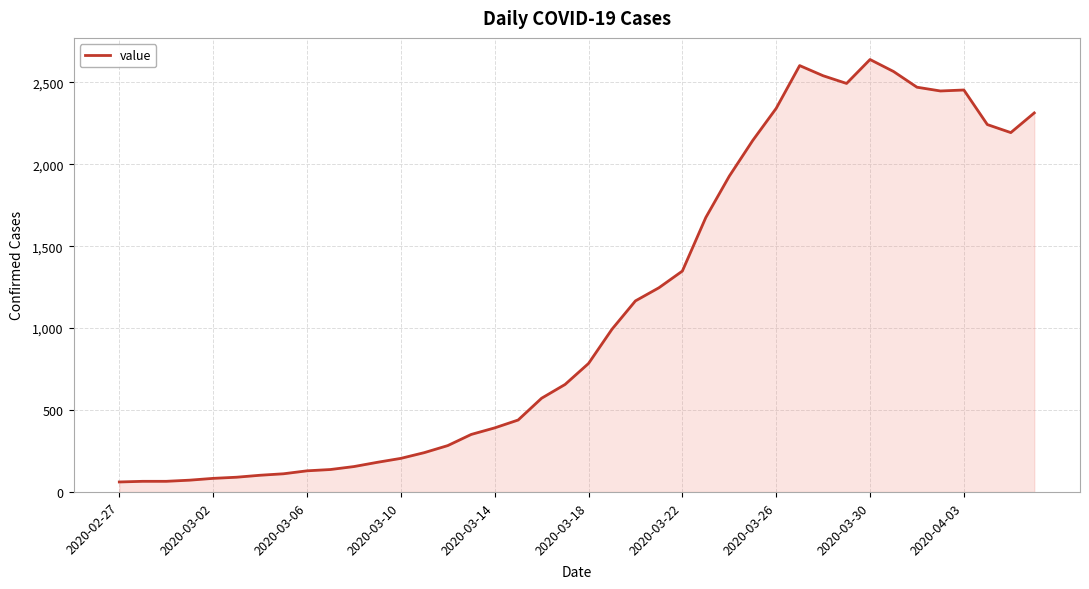

What is the smallest value displayed?

61